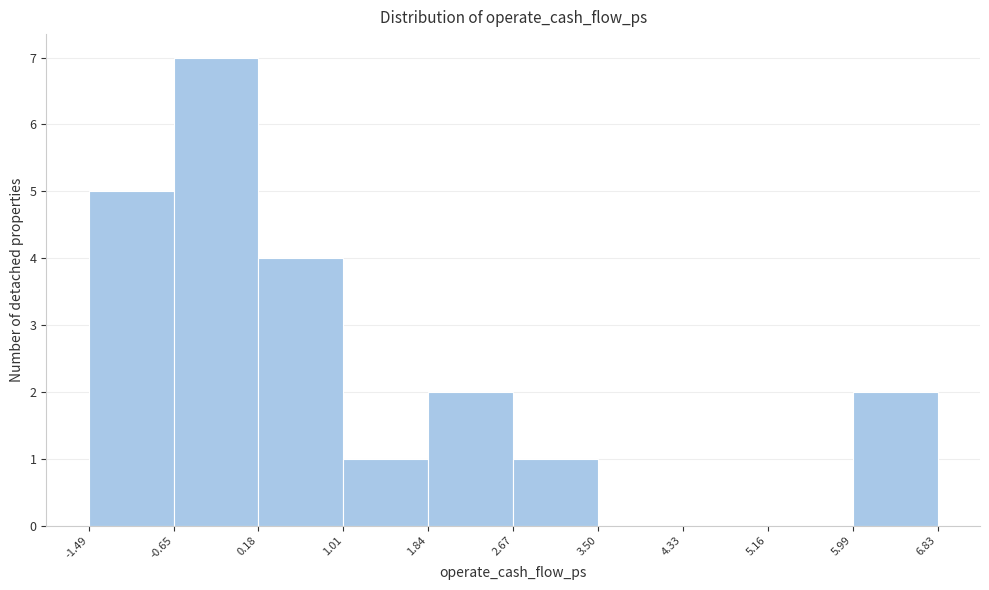

Over which range of the x-axis is the bar tallest?

-0.65 to 0.18